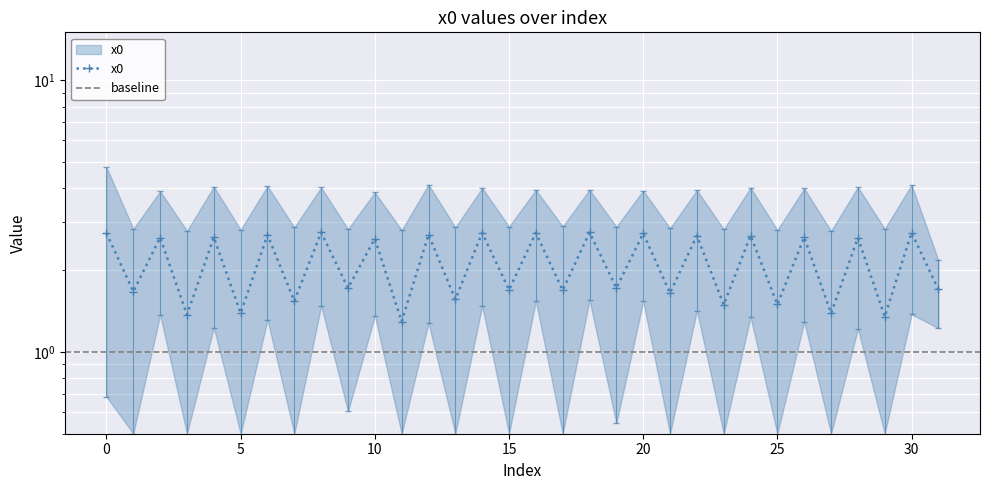

Rank the categories by value from lowest to highest.

11, 29, 3, 27, 5, 23, 25, 7, 13, 21, 1, 17, 15, 31, 9, 19, 10, 28, 2, 4, 26, 22, 24, 6, 12, 20, 0, 16, 14, 30, 18, 8